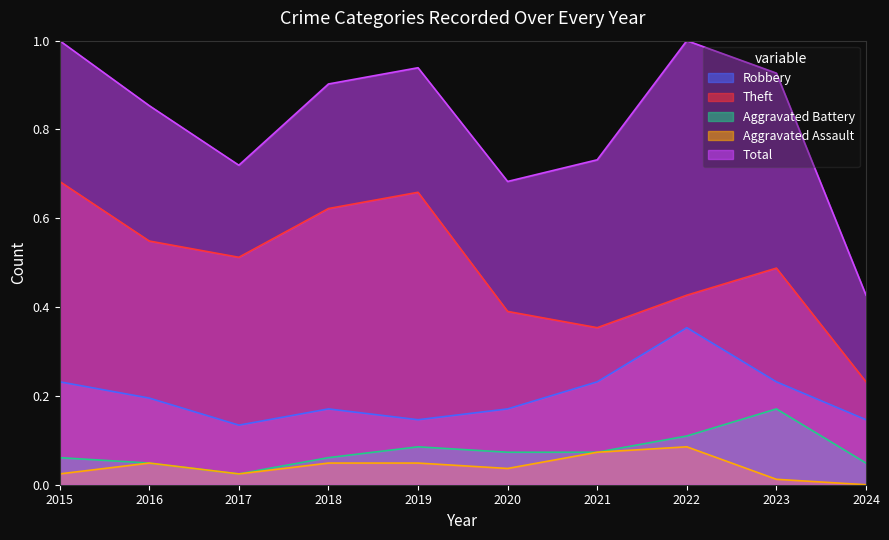

True or false: Aggravated Assault and Total cross at least once.

False